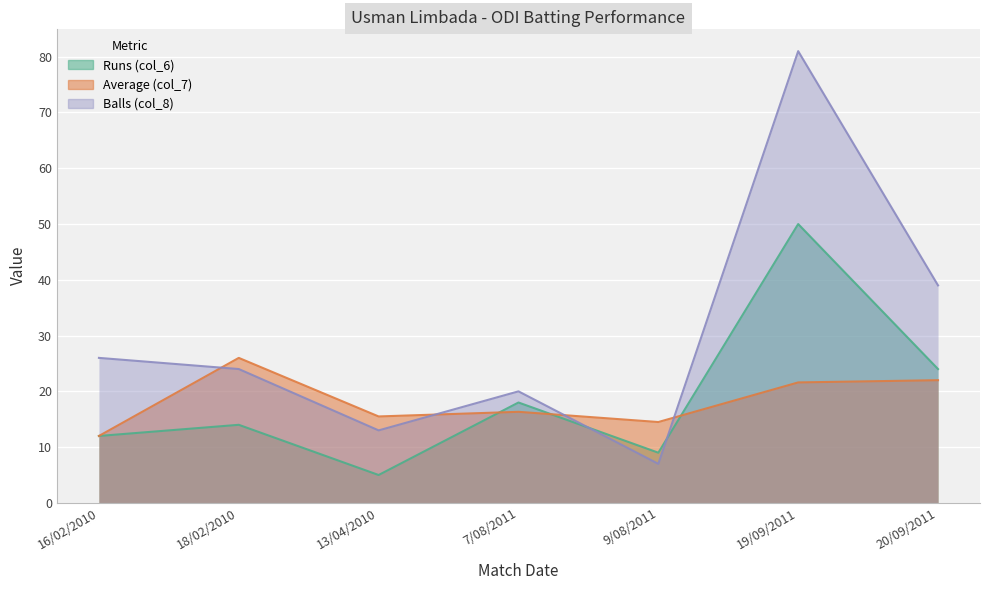

What is the label of the 4th point from the right?

7/08/2011